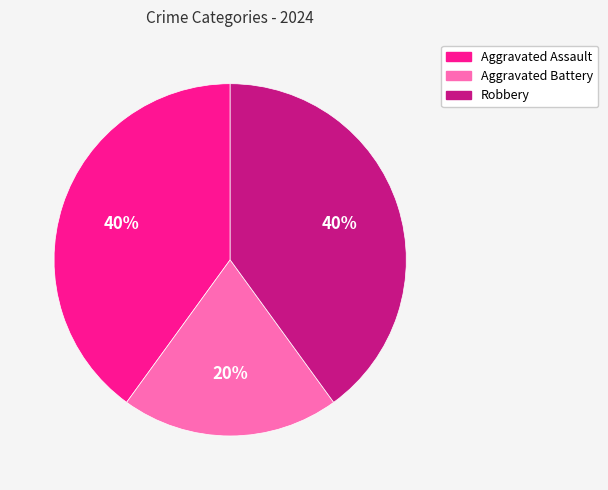

Is Aggravated Assault the majority of the pie?

No